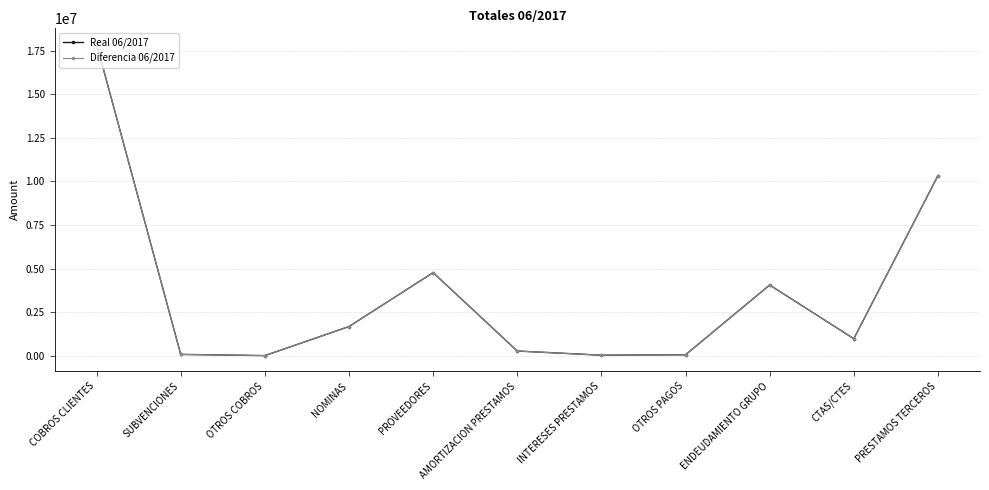

At which category is the sum across all series the highest?

COBROS CLIENTES